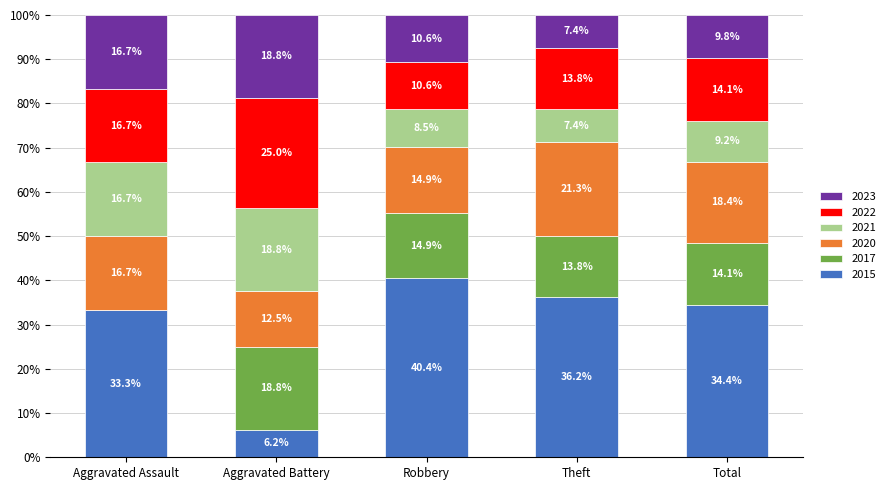

What is the sum of the 2015 values at Robbery and Theft?

76.6